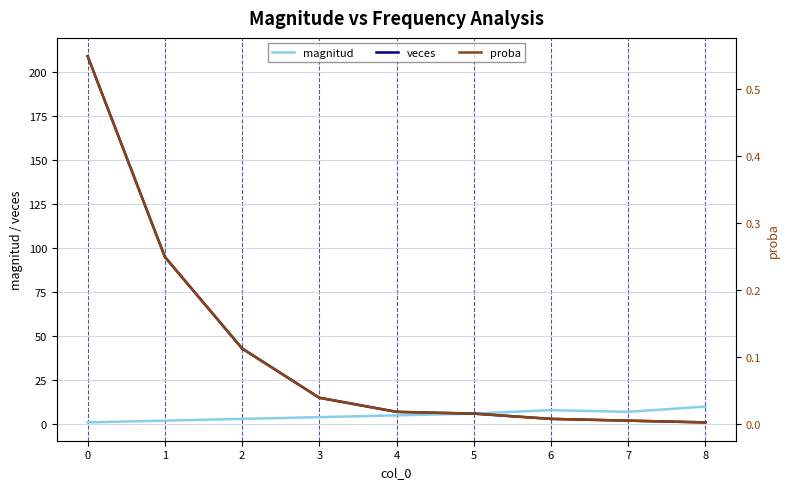

True or false: veces and magnitud intersect in this chart.

False